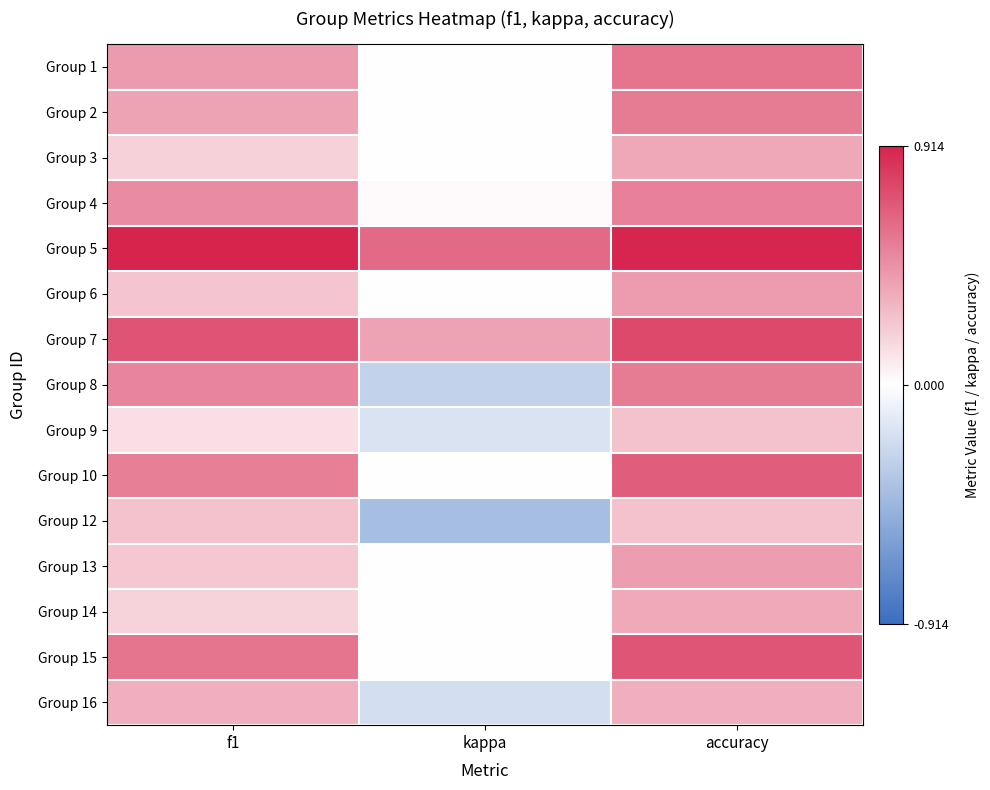

What is the difference between the highest and lowest values at f1?

0.8